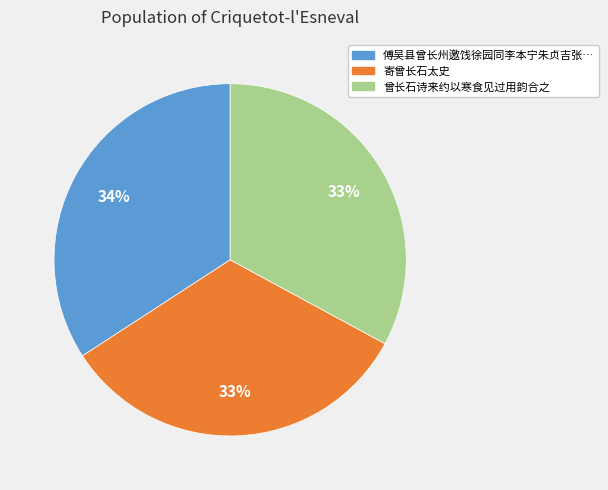

To the nearest percent, what is the difference between the largest and smallest slice percentages?

1%